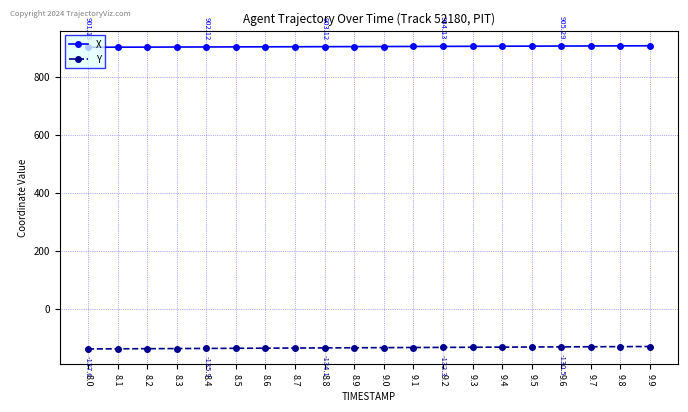

What is the difference between the second highest and minimum values in the X series?

4.8